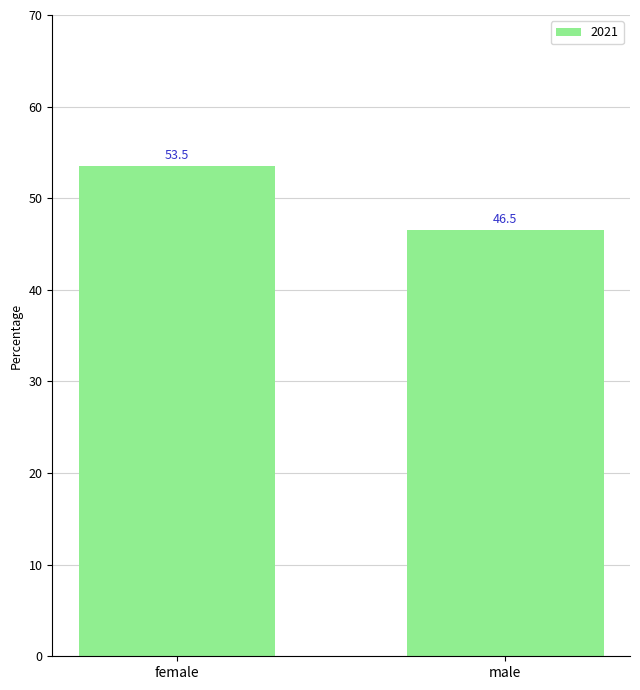

What position from the left is male?

2